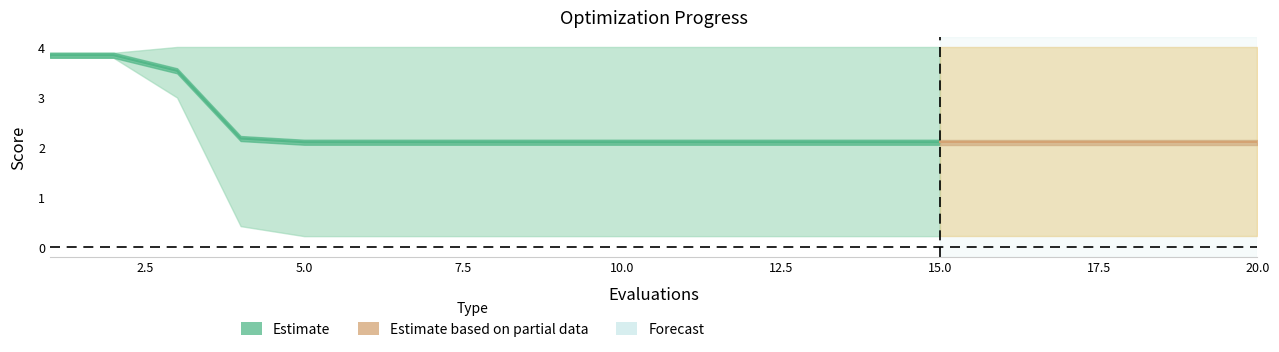

What is the sum of the mean values at 4 and 12?

4.3